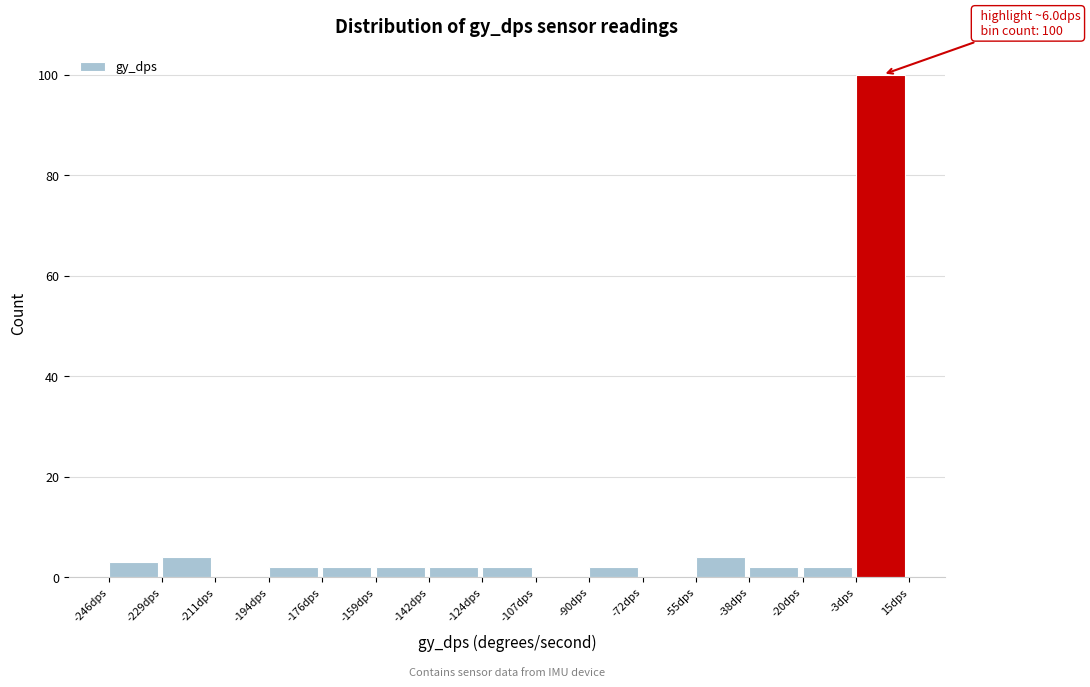

Which range on the x-axis has the tallest bar?

-2 to 14